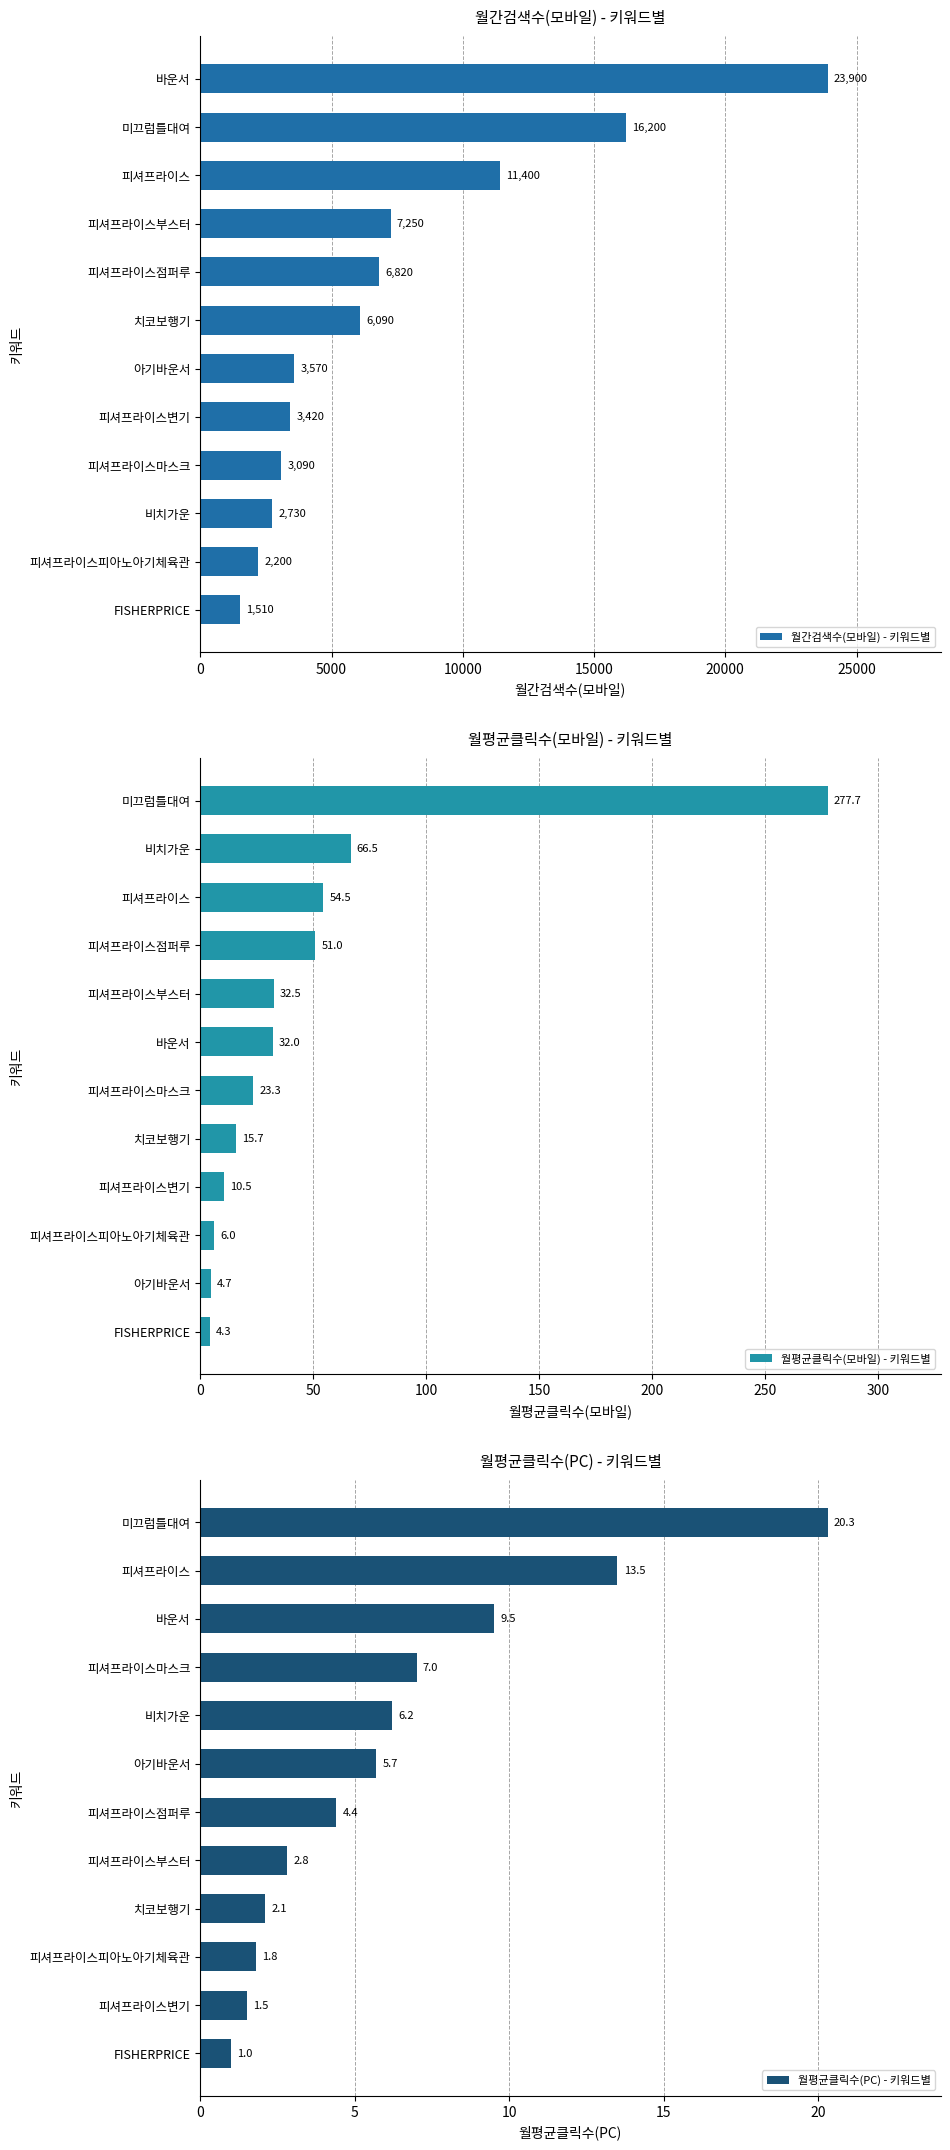

Which series has the widest spread of values?

월간검색수(모바일) - 키워드별